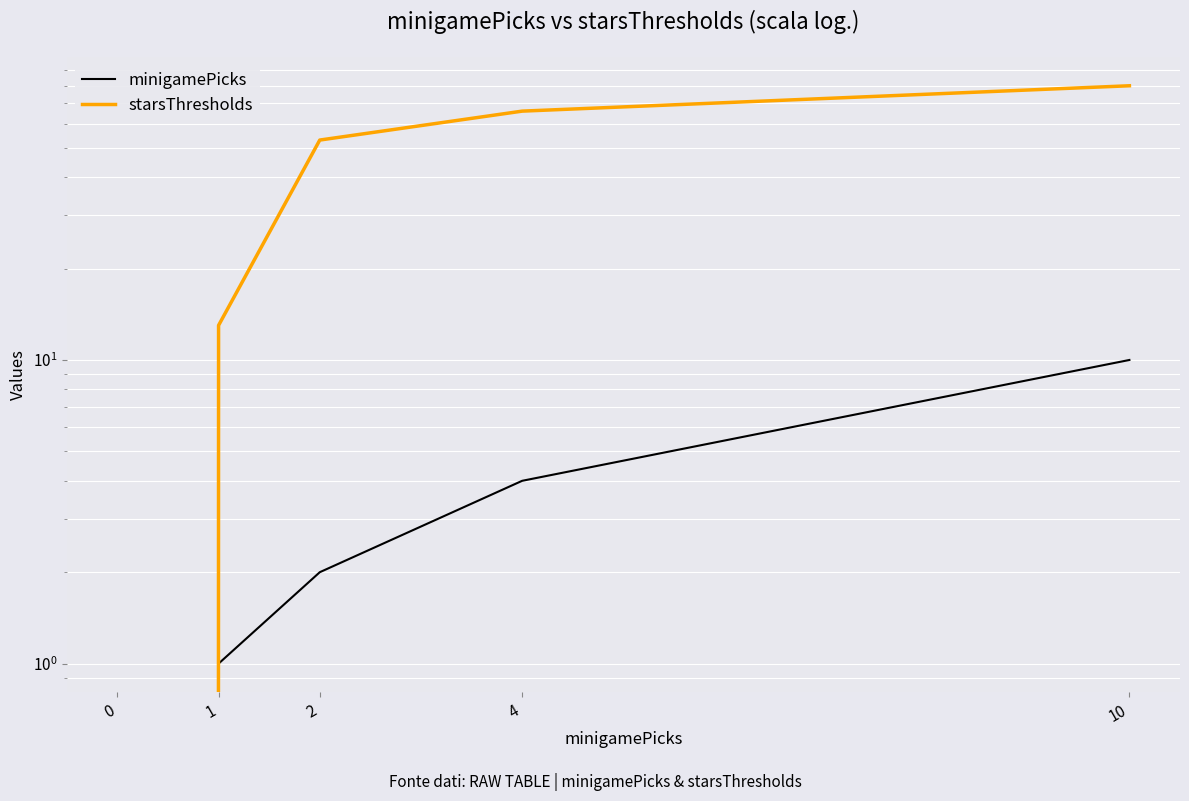

Reading left to right, what are all the values shown in this chart?

minigamePicks: 0	1	2	4	10
starsThresholds: 0	13	53	66	80